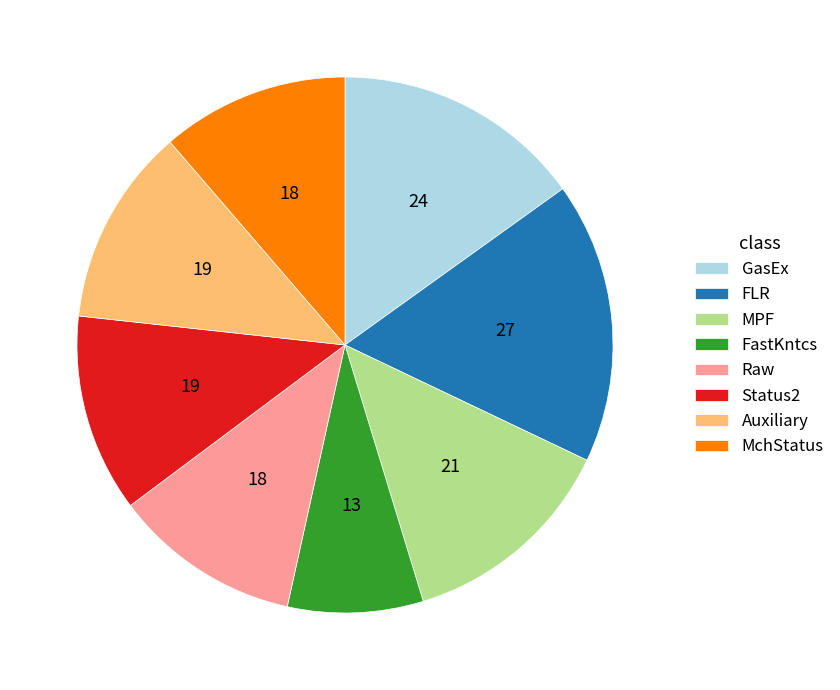

Does MPF represent more than half of the total?

No